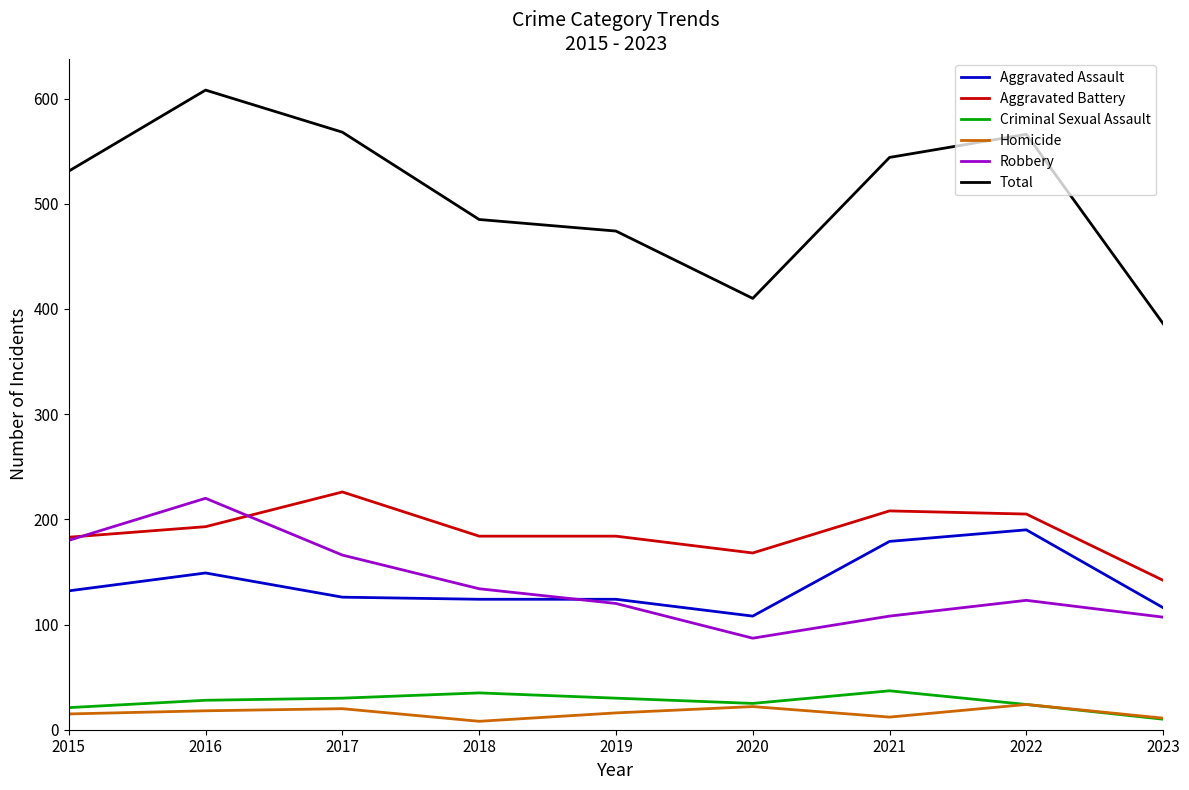

True or false: Aggravated Assault and Criminal Sexual Assault intersect in this chart.

False